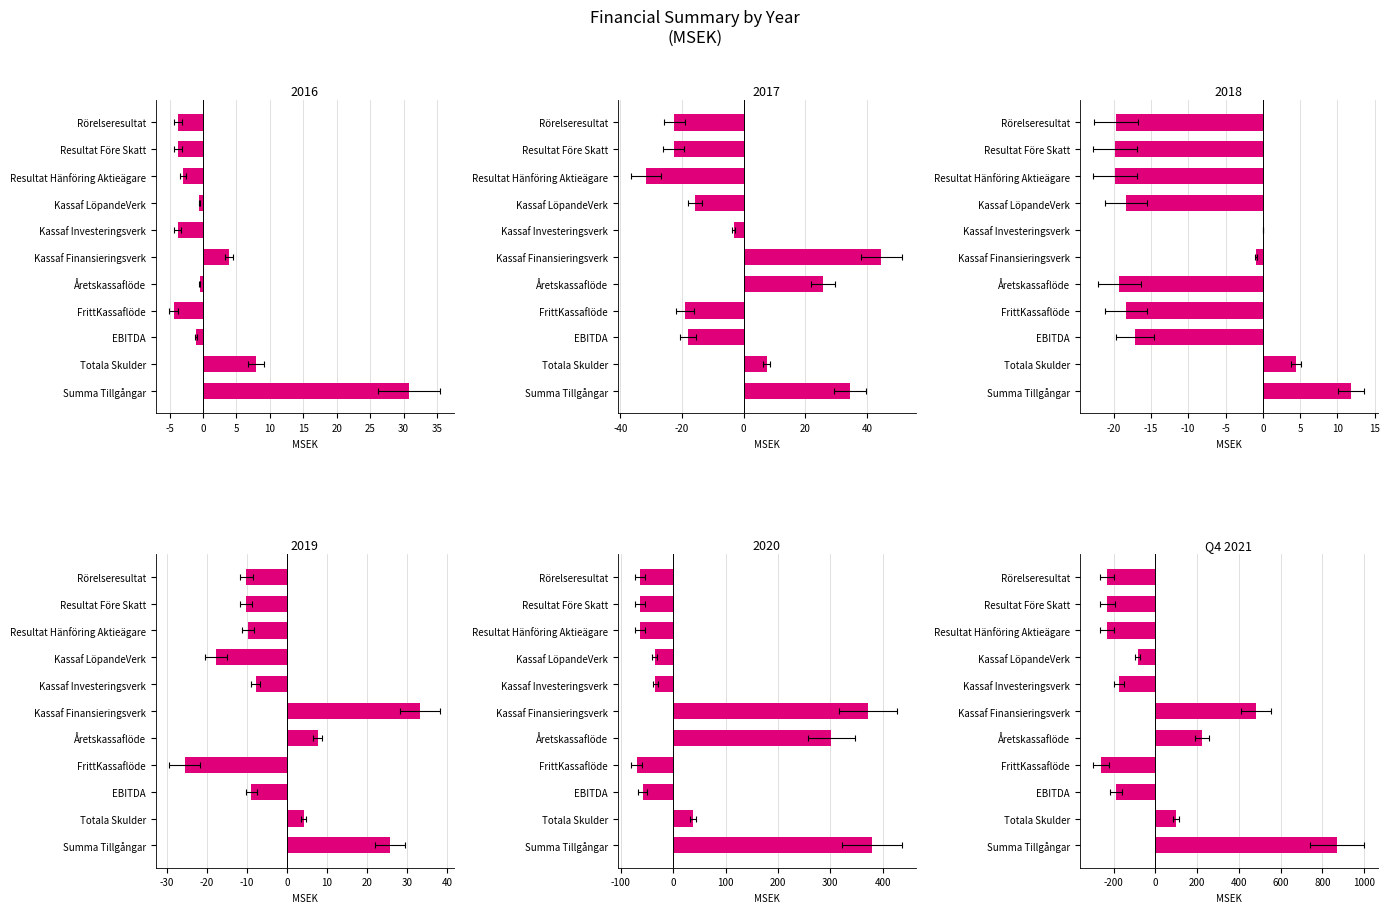

Is it true that the value at Rörelseresultat is -231.0?

True